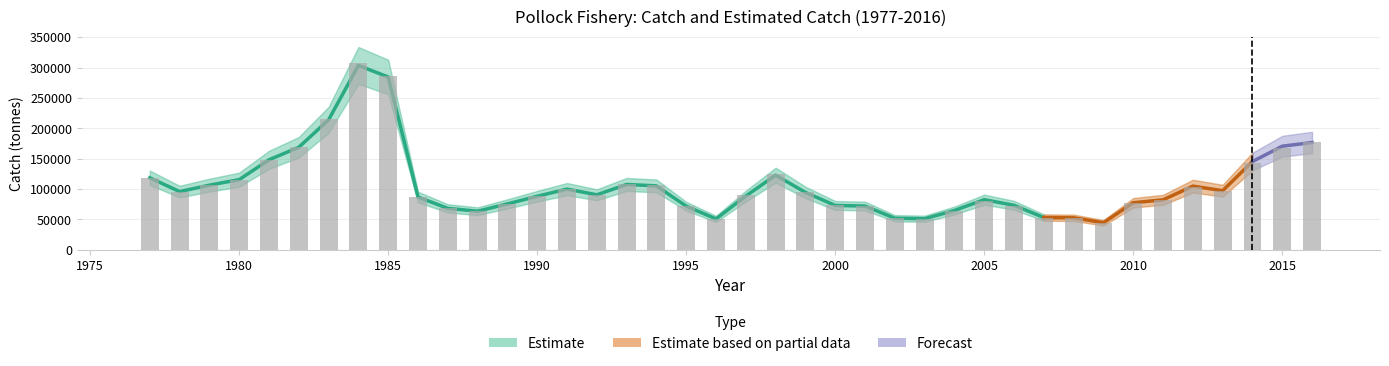

What is the value of the 8th bar from the left?

307540.8